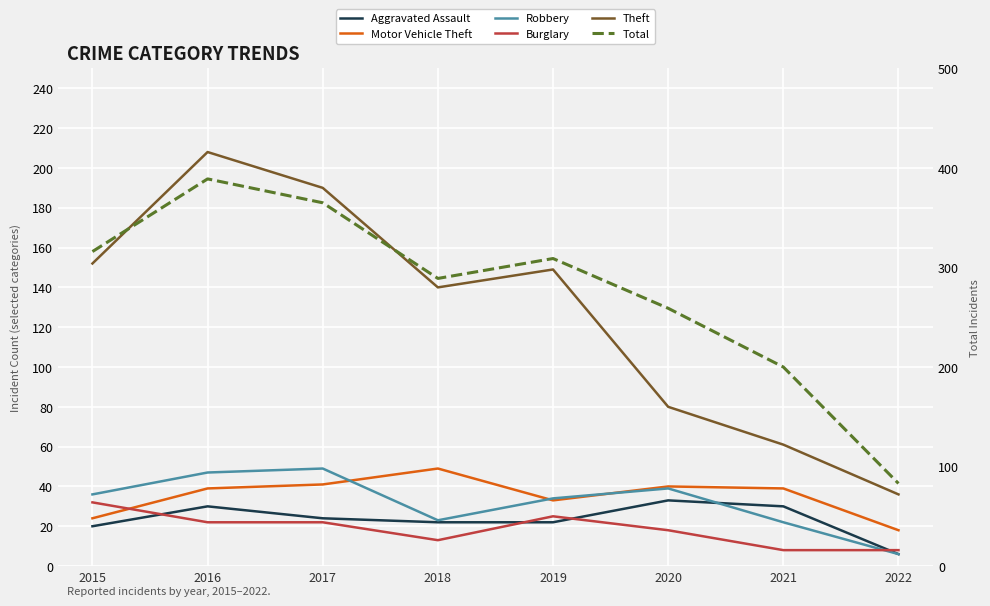

What is the minimum value shown in the chart?

6